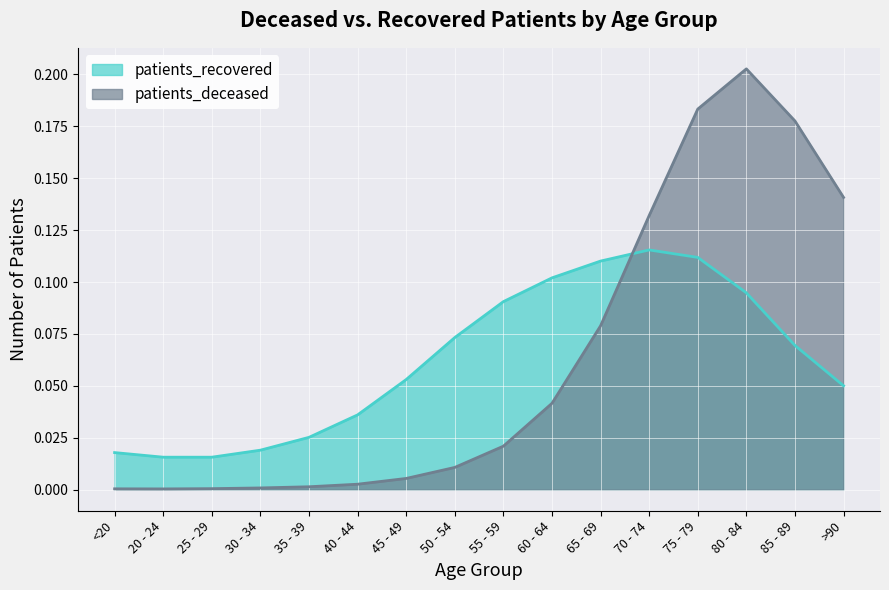

What position from the right is 55 - 59?

8